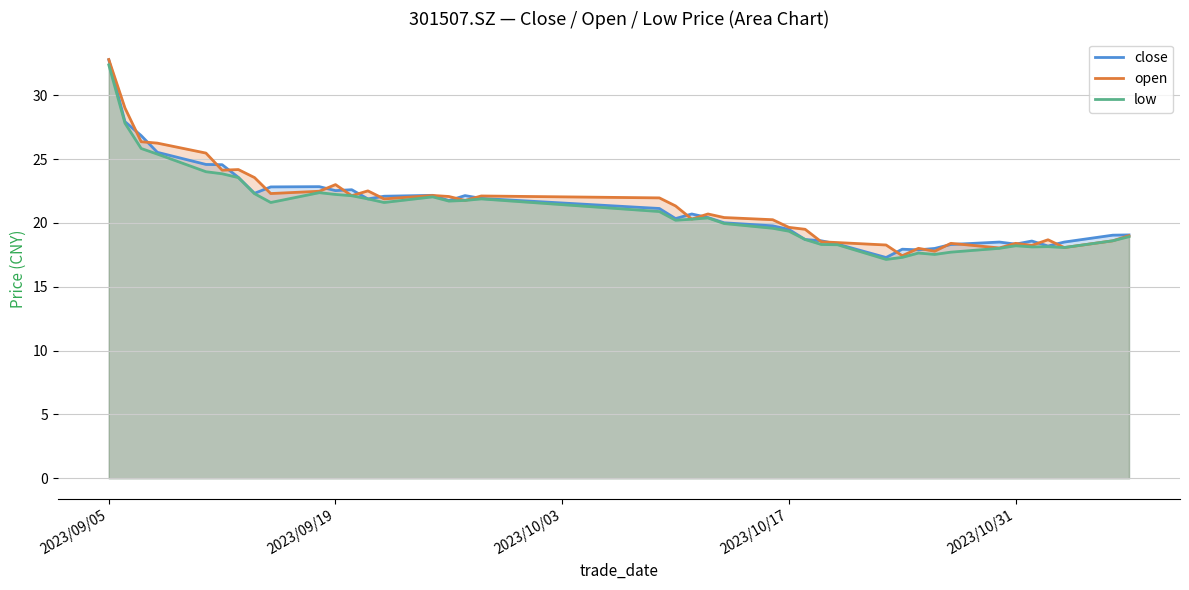

True or false: low and close cross at least once.

False